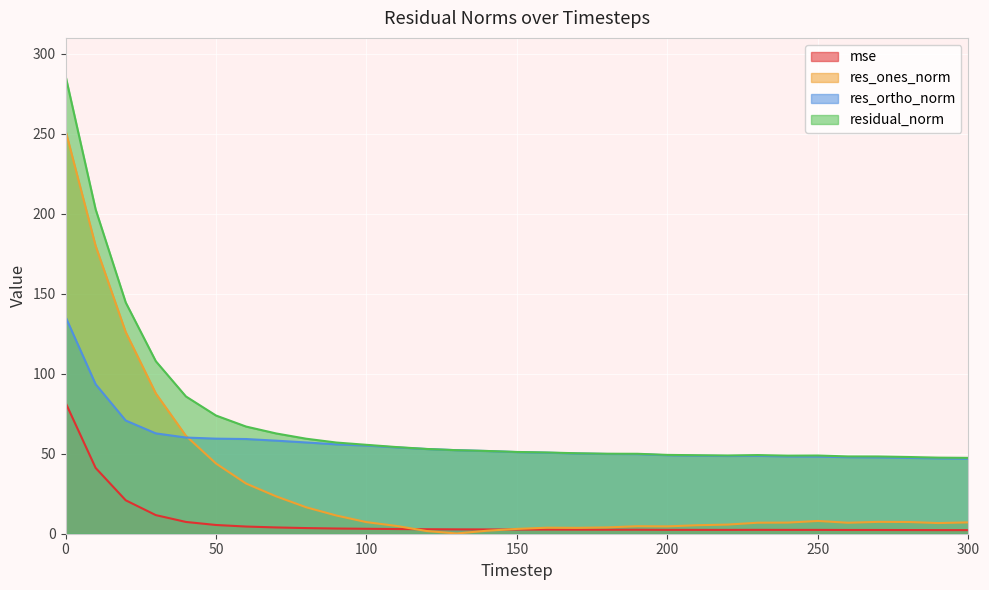

The mse series shows 4.6 at 40. True or false?

False